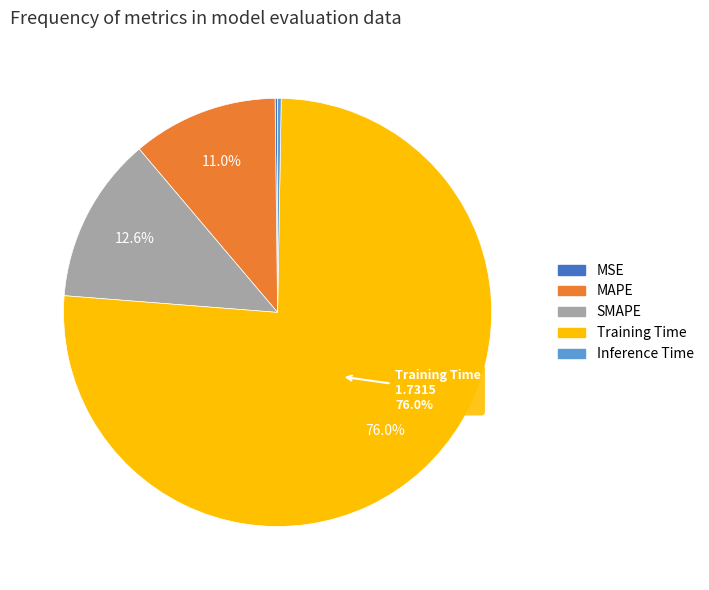

To the nearest percent, what is the average slice percentage?

20%